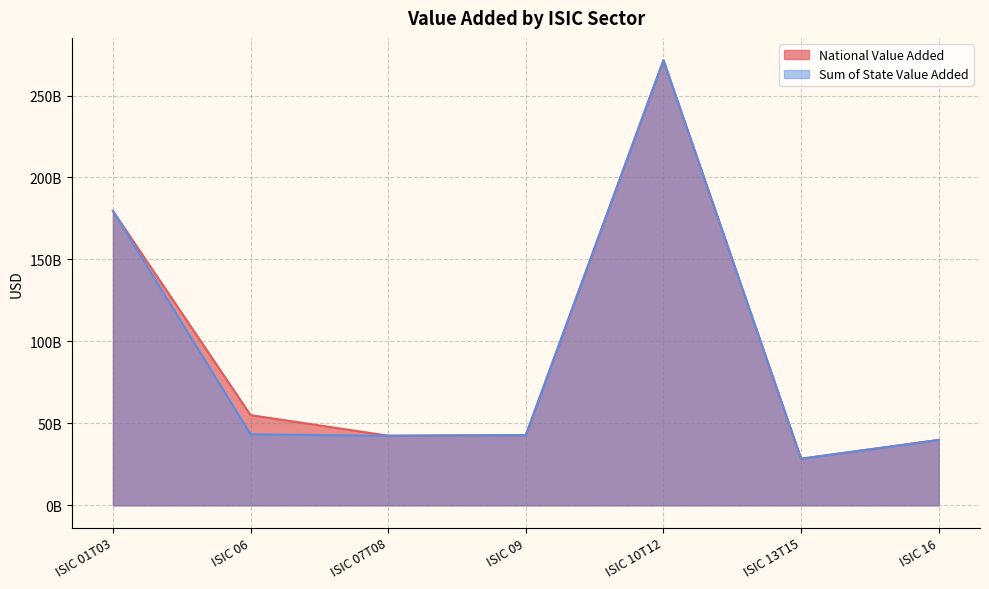

What are all the series names shown in the legend?

National Value Added, Sum of State Value Added